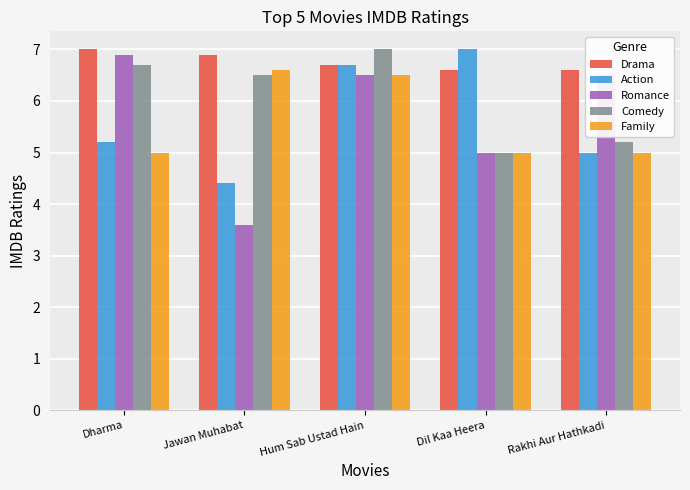

The value of Comedy at Dil Kaa Heera is 5.0. True or false?

True